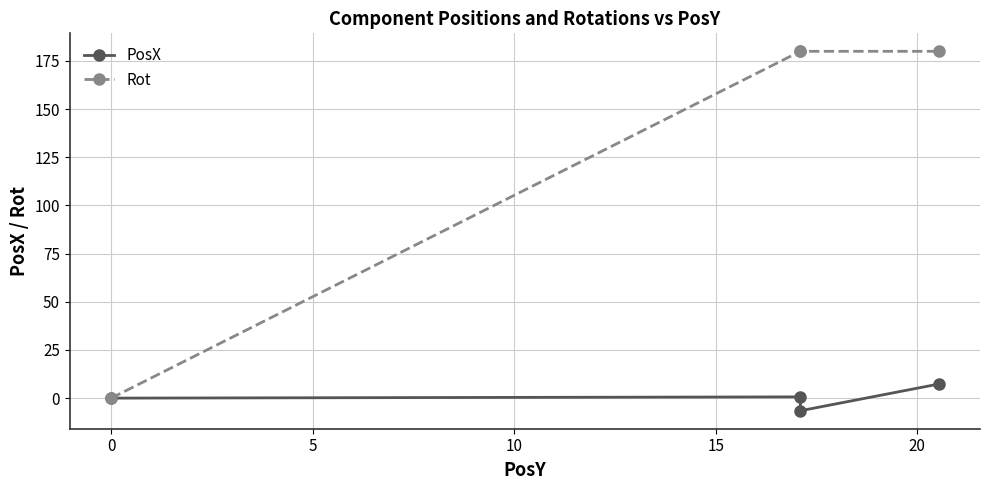

True or false: PosX and Rot intersect in this chart.

False